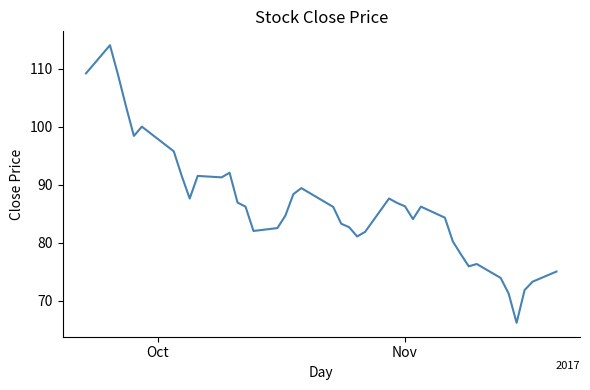

What is the difference between the maximum and minimum values?

47.9